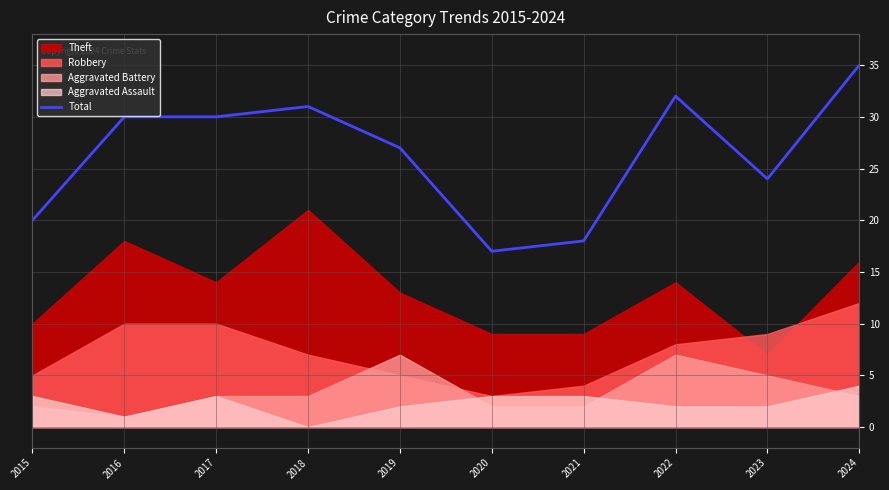

Reading left to right, extract all data points from this chart.

20	30	30	31	27	17	18	32	24	35